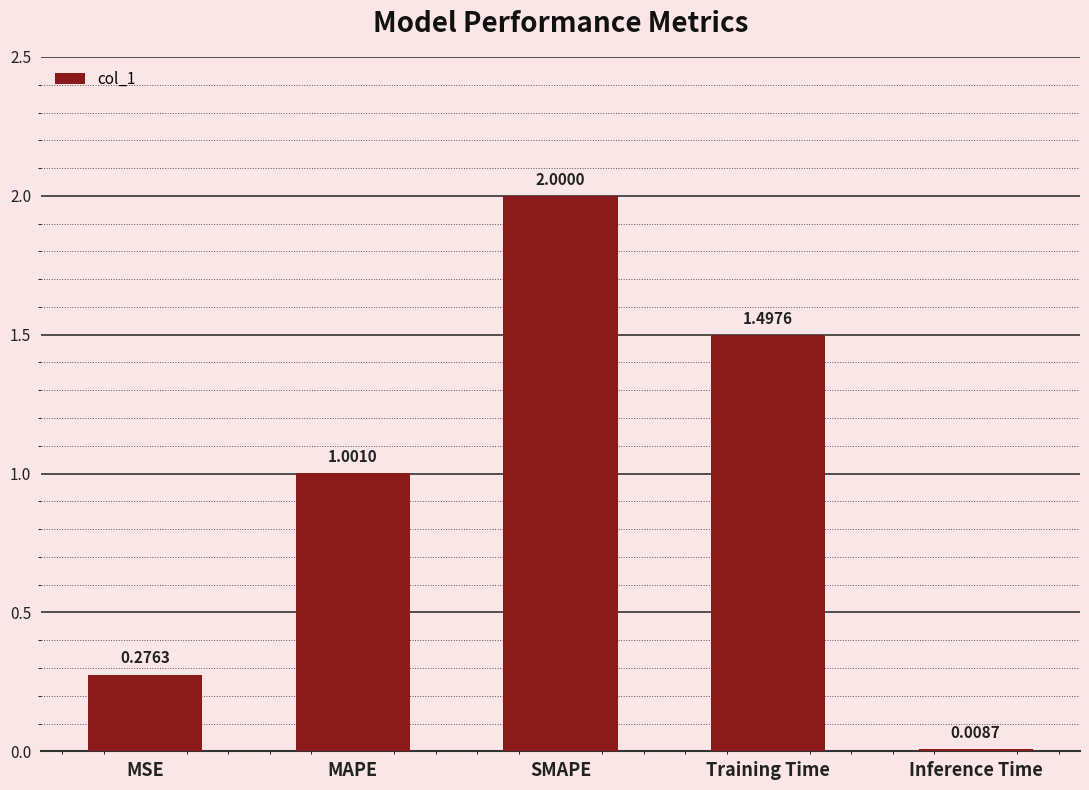

Approximately how many times larger is the value at MAPE compared to Training Time?

0.7